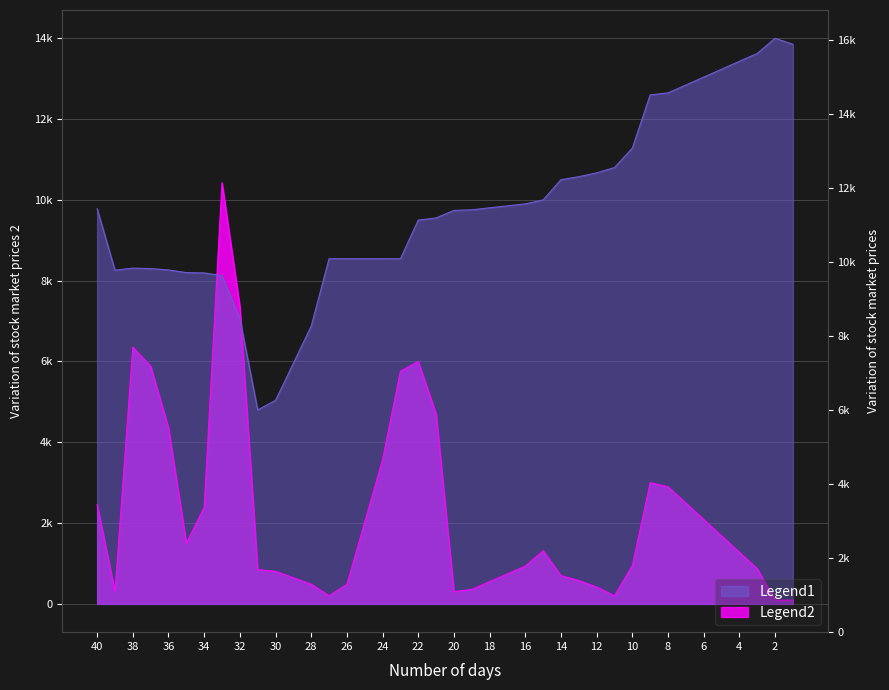

What is the lowest value of the open series?

4800.0